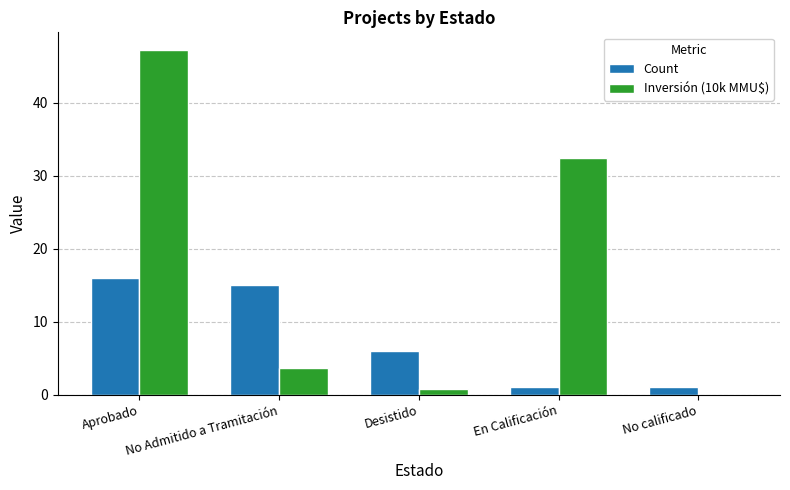

What is the average value of the Inversión (10k MMU$) series?

16.8